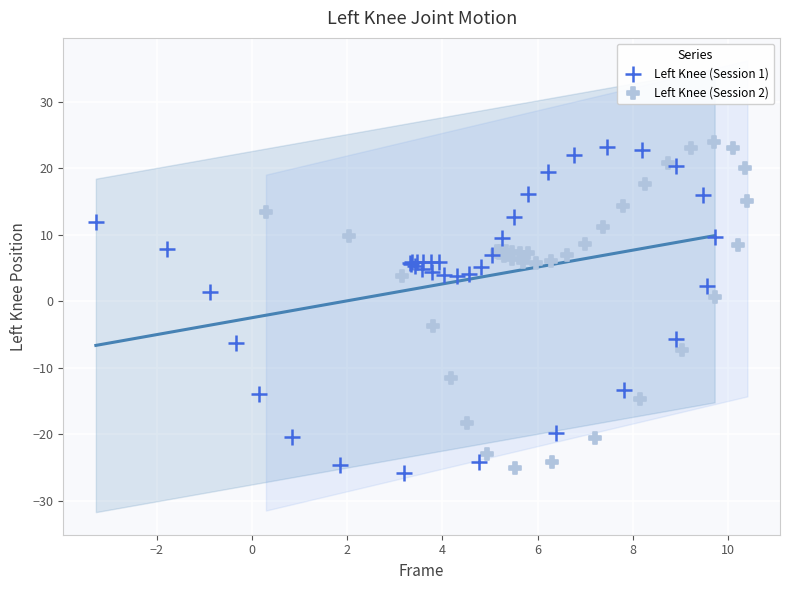

Which series reaches the maximum Y coordinate?

Left Knee (Session 2)